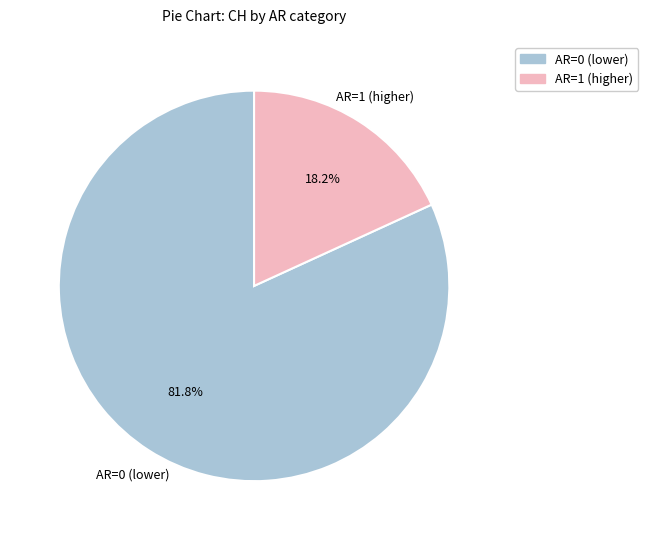

Is there a majority slice in this chart?

Yes